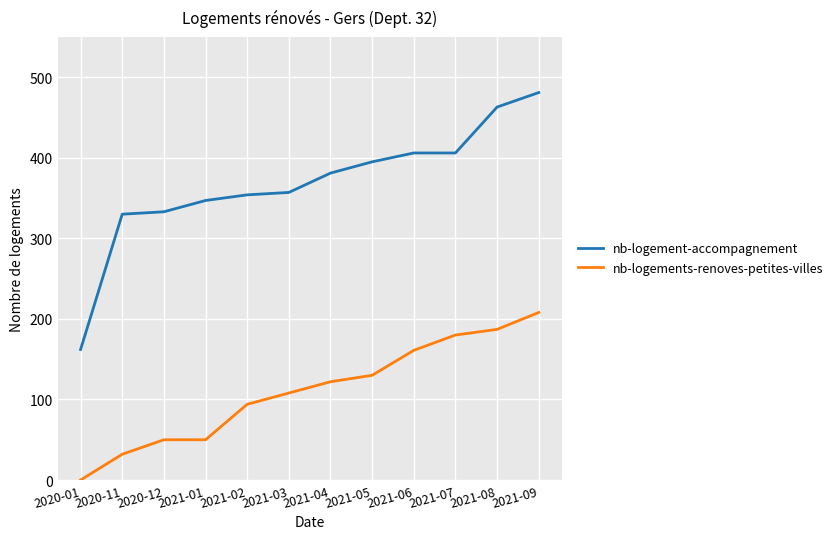

What is the spread (max minus min) of values at 2020-01?

162